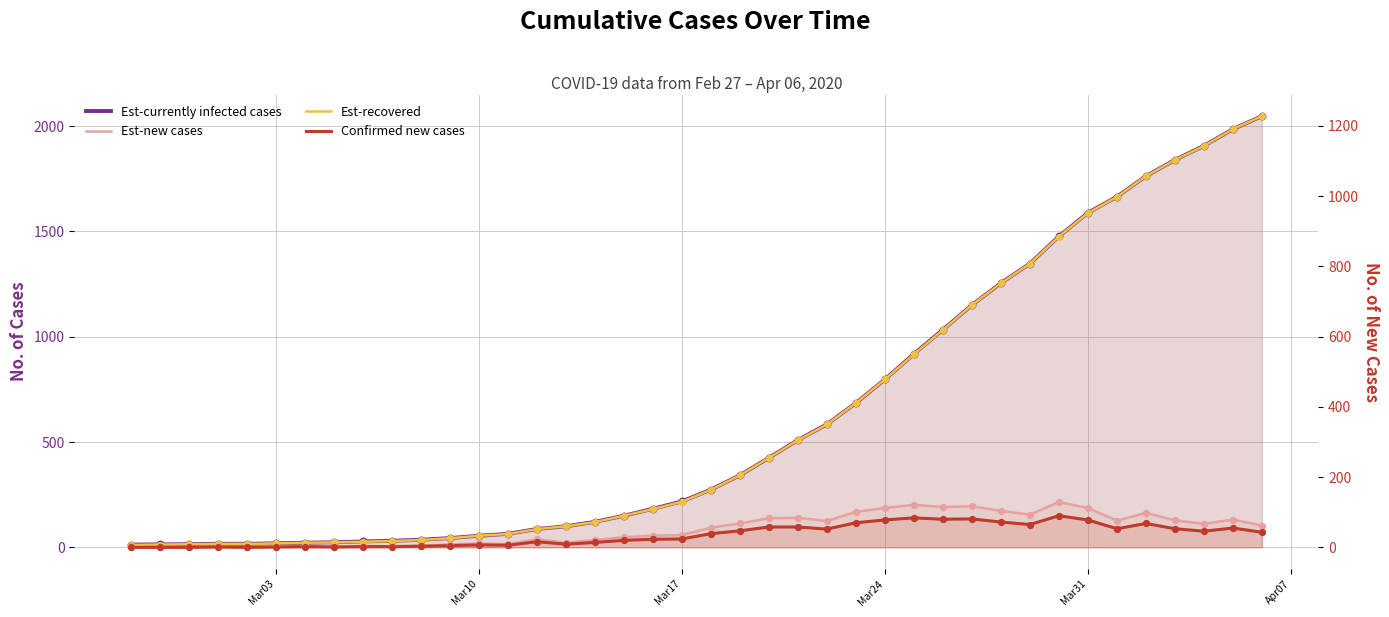

Which series contains the lowest Y value?

Est-new cases